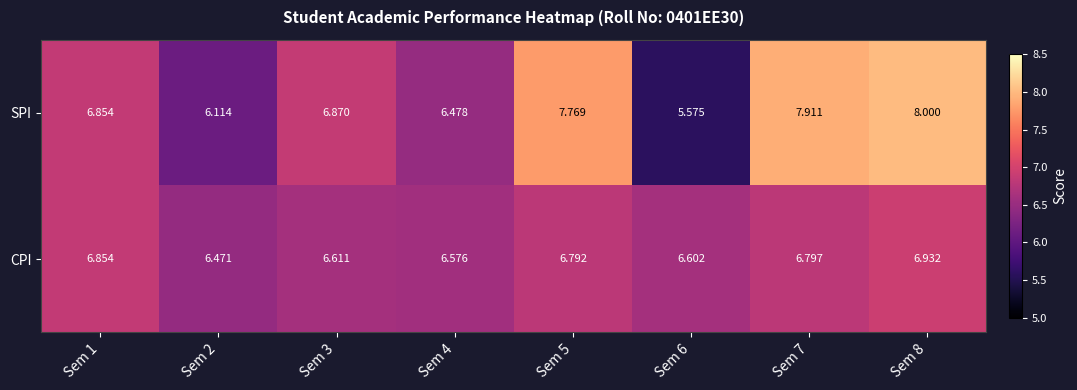

List the series in order of their overall mean, lowest first.

CPI, SPI